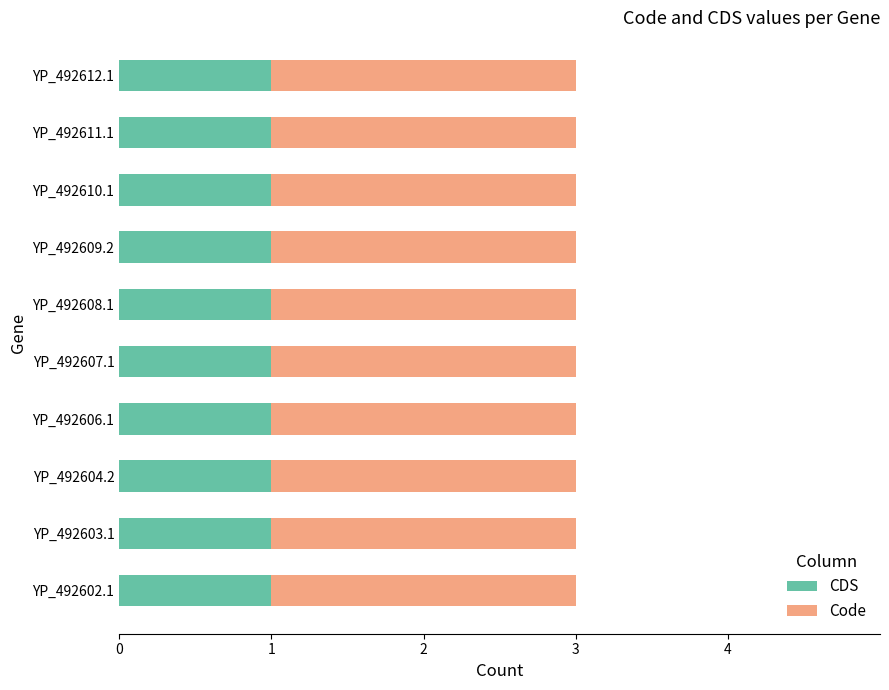

The CDS series shows 1 at YP_492610.1. True or false?

True